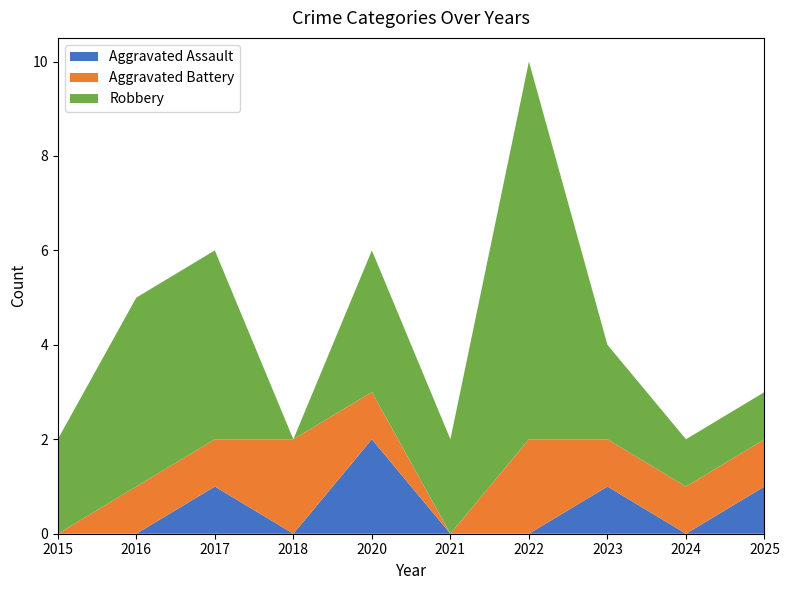

Reading left to right, what are all the values shown in this chart?

Aggravated Assault: 2015=0	2016=0	2017=1	2018=0	2020=2	2021=0	2022=0	2023=1	2024=0	2025=1
Aggravated Battery: 2015=0	2016=1	2017=1	2018=2	2020=1	2021=0	2022=2	2023=1	2024=1	2025=1
Robbery: 2015=2	2016=4	2017=4	2018=0	2020=3	2021=2	2022=8	2023=2	2024=1	2025=1